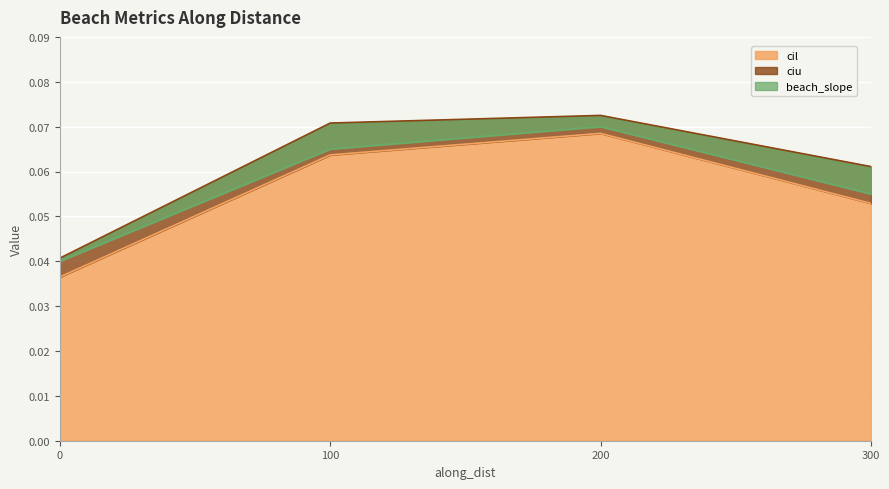

What are all the series names shown in the legend?

cil, ciu, beach_slope